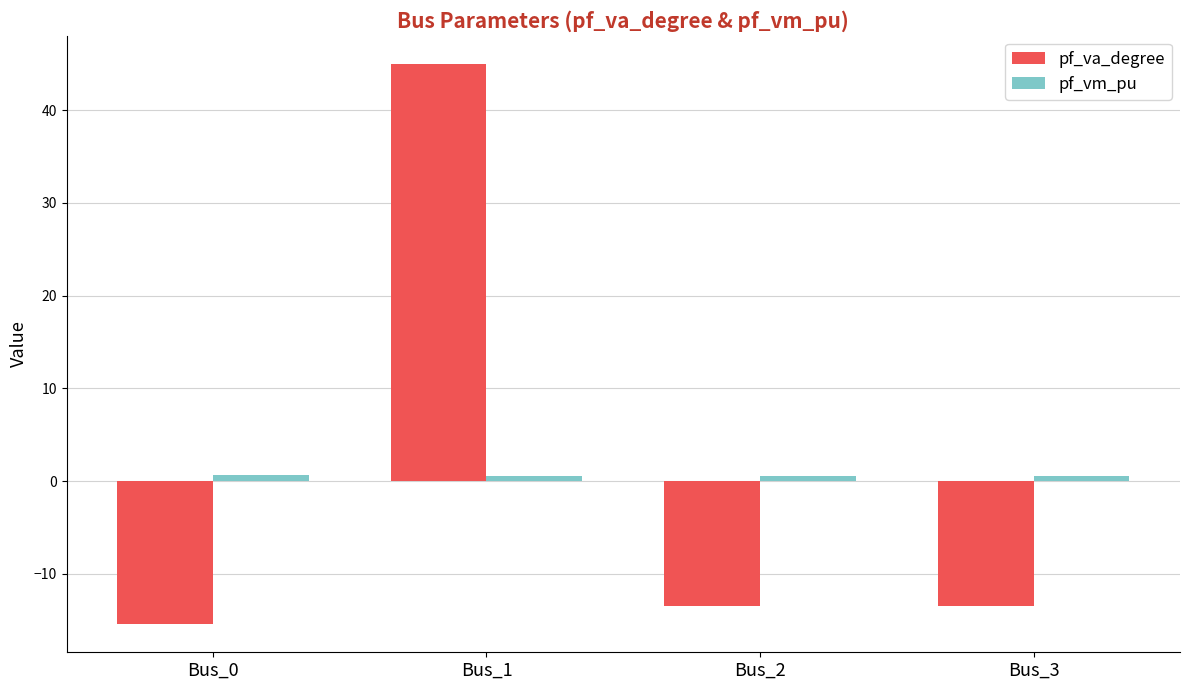

What is the difference between the second highest and minimum values in the pf_va_degree series?

2.0